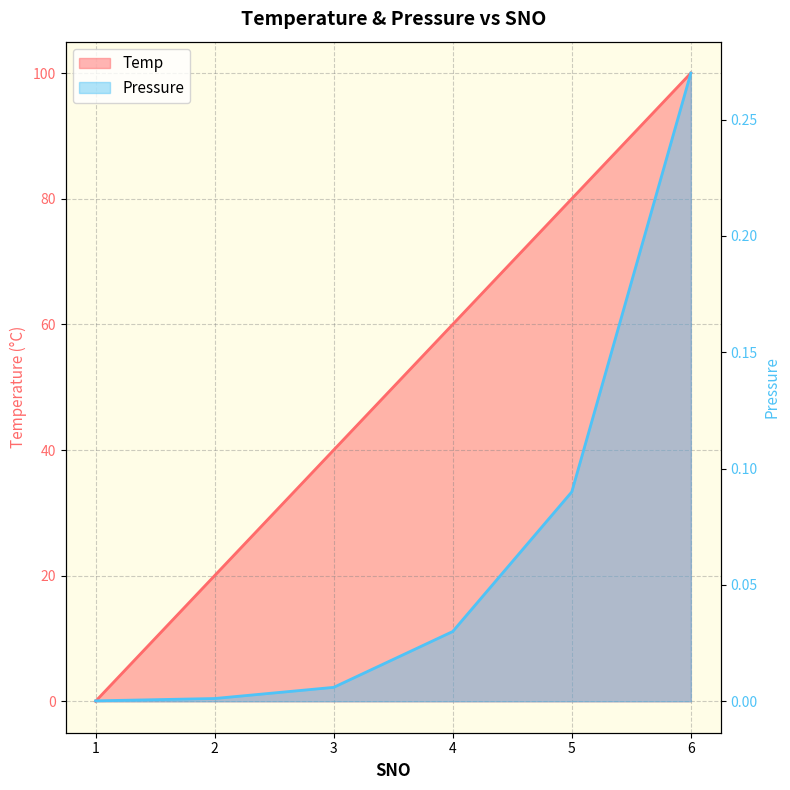

Which series has the widest spread of values?

Temp